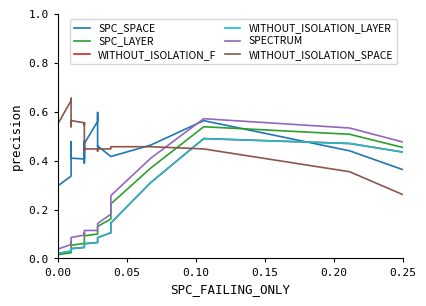

In SPC_SPACE, how many points are lower than both neighbors (excluding endpoints)?

7